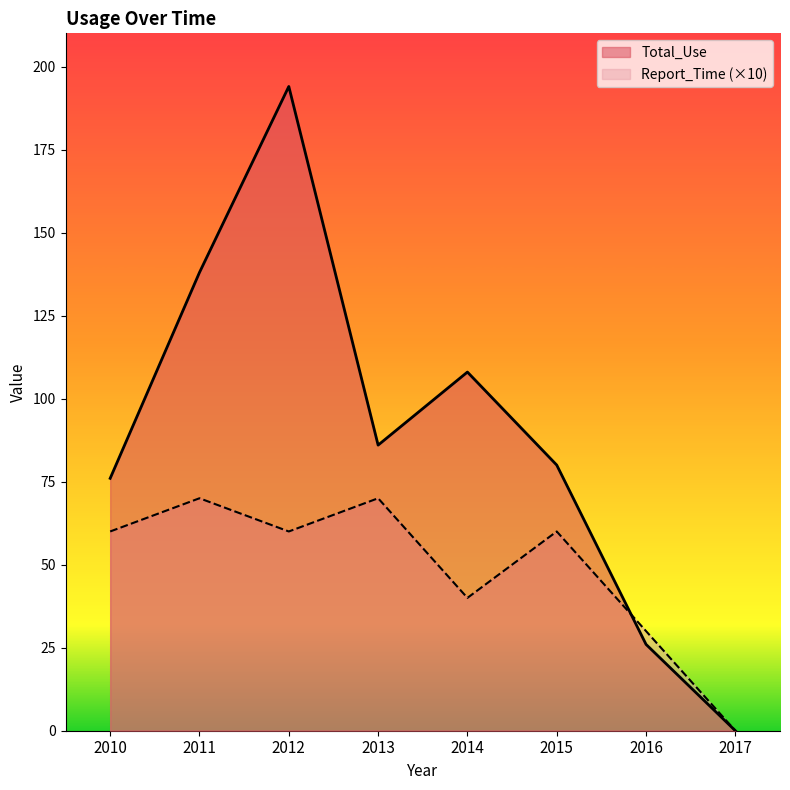

In Total_Use, how many points are lower than both neighbors (excluding endpoints)?

1